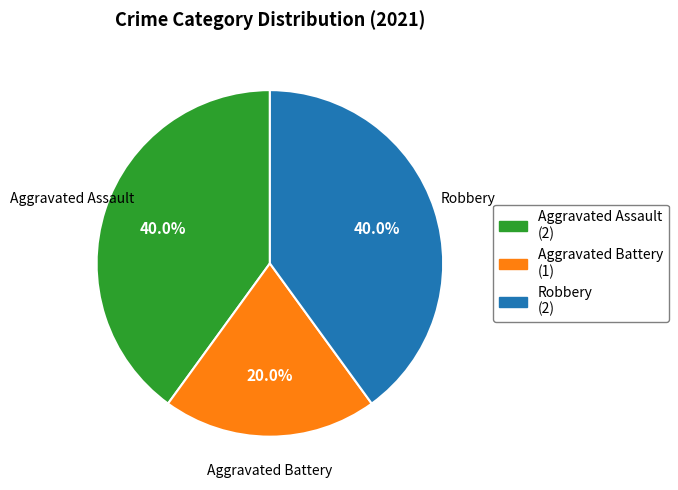

To the nearest percent, what is the difference between the Robbery and Aggravated Battery slice percentages?

20%